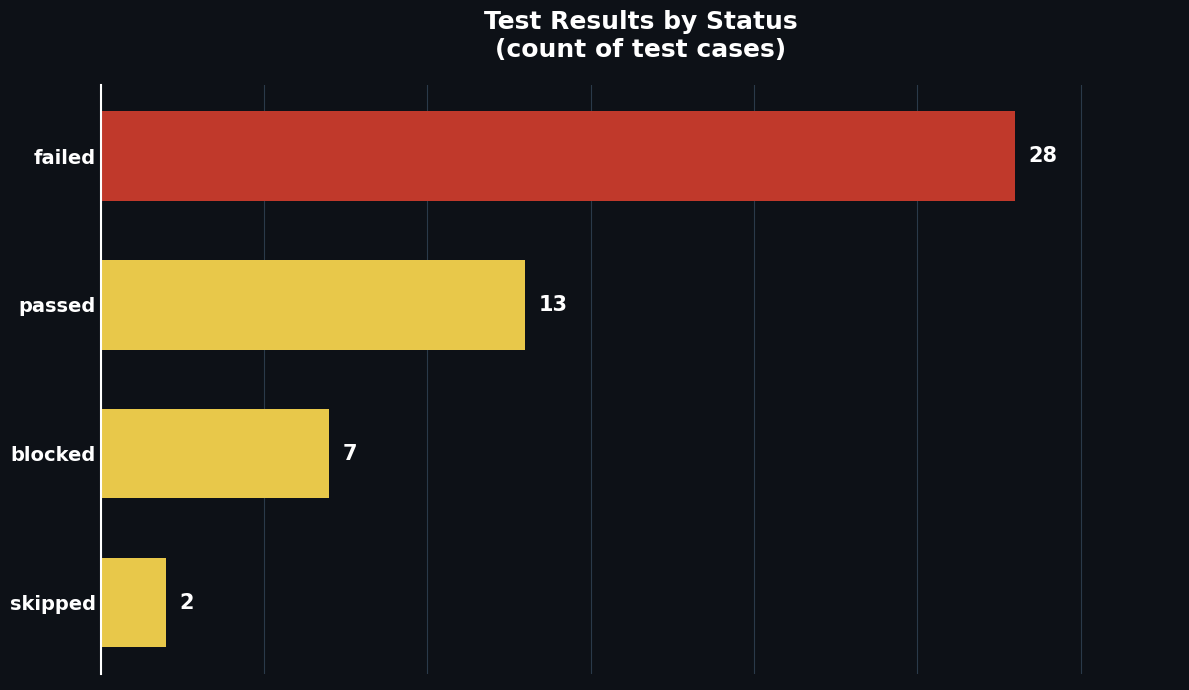

What is the maximum value shown in the chart?

28